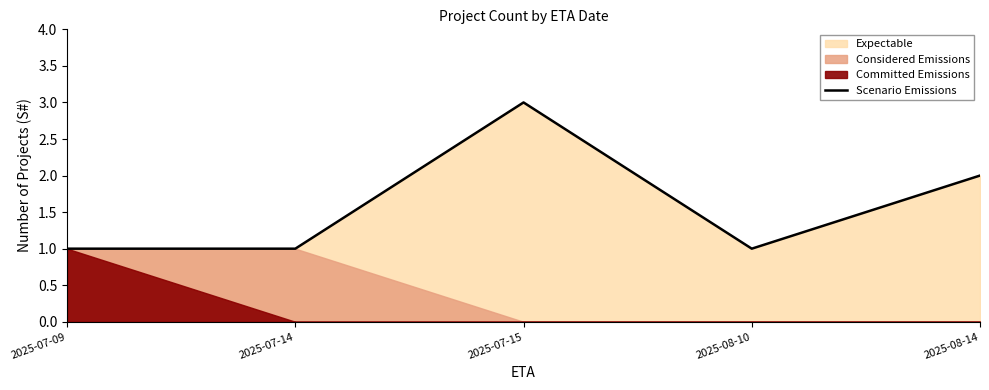

What is the approximate value at 2025-07-14?

1